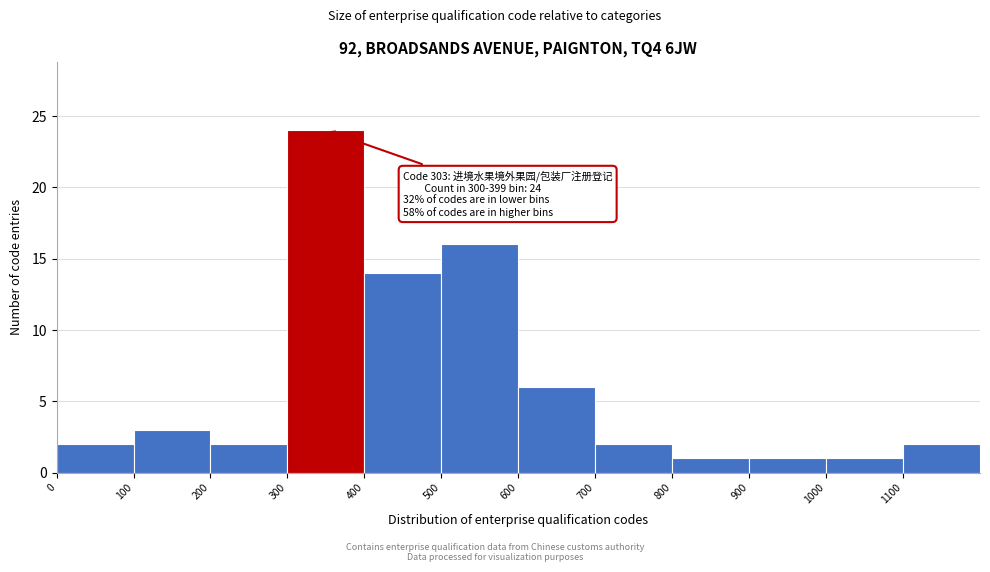

Which range on the x-axis has the tallest bar?

300 to 400